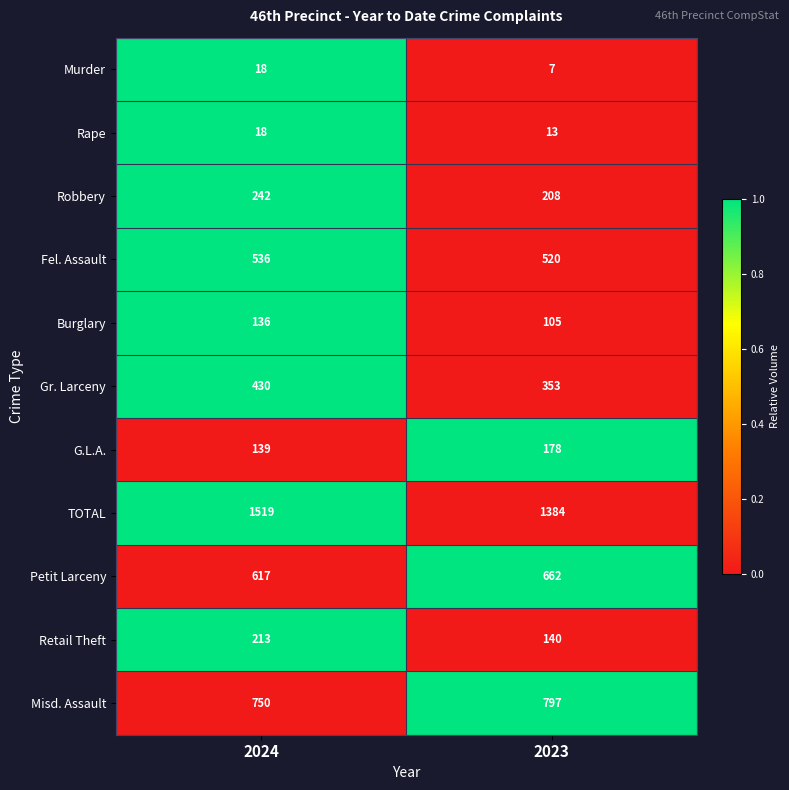

Which series has the widest spread of values?

TOTAL